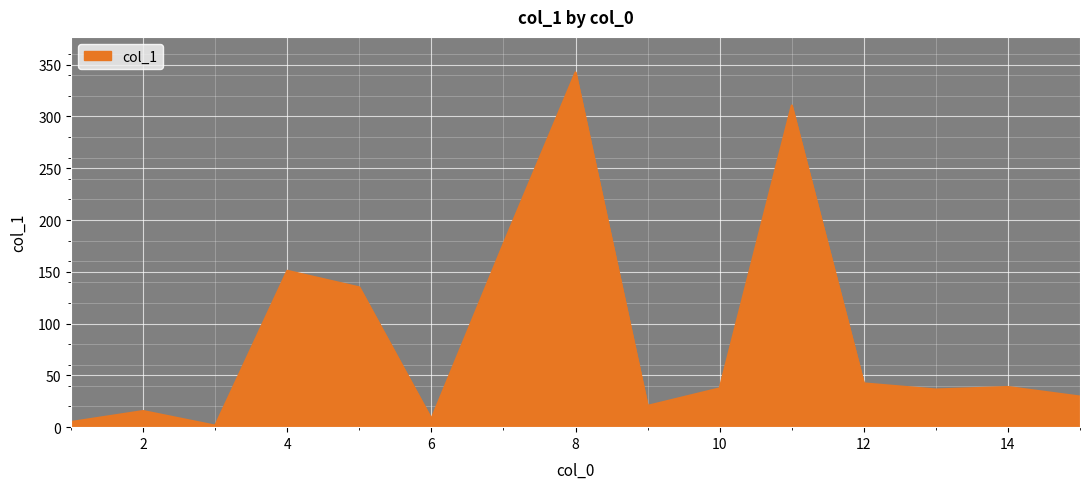

What is the greatest value displayed?

342.6